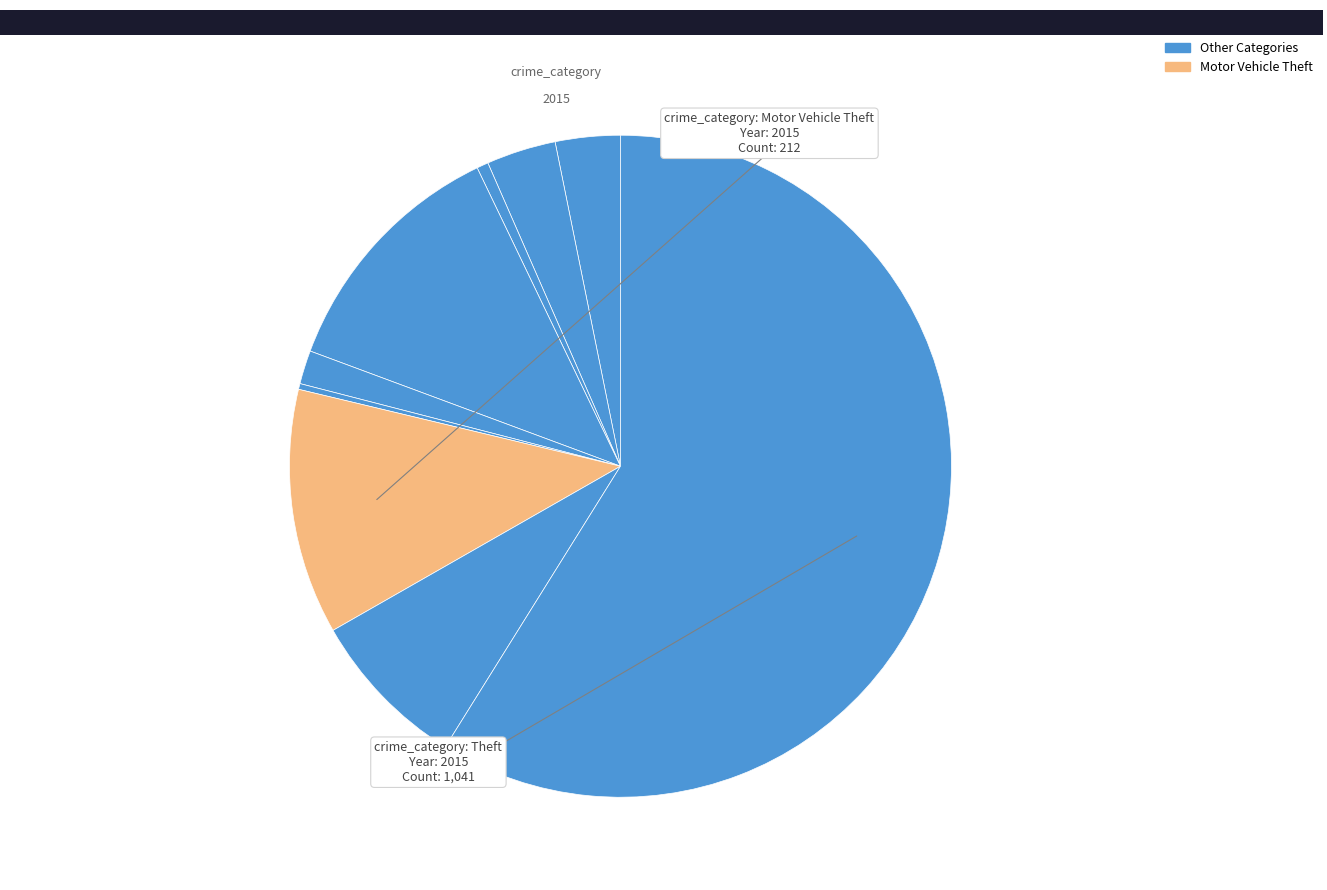

How many segments does this pie chart have?

9